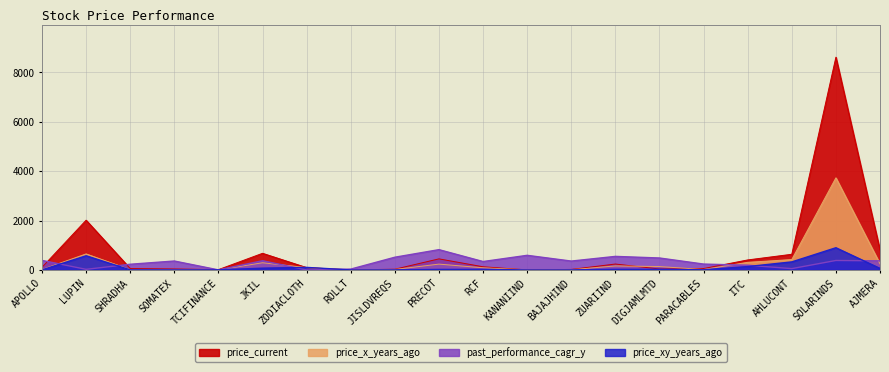

At how many categories does at least one series exceed 403?

11